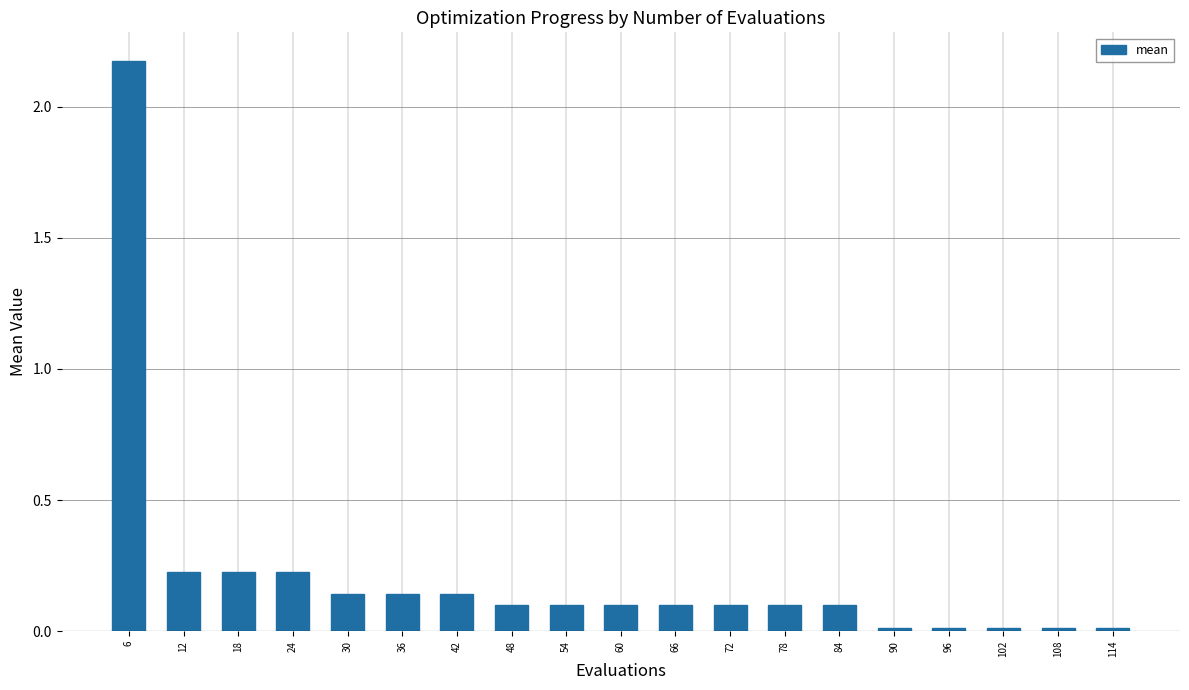

What is the change in value from 6 to 18?

-1.9